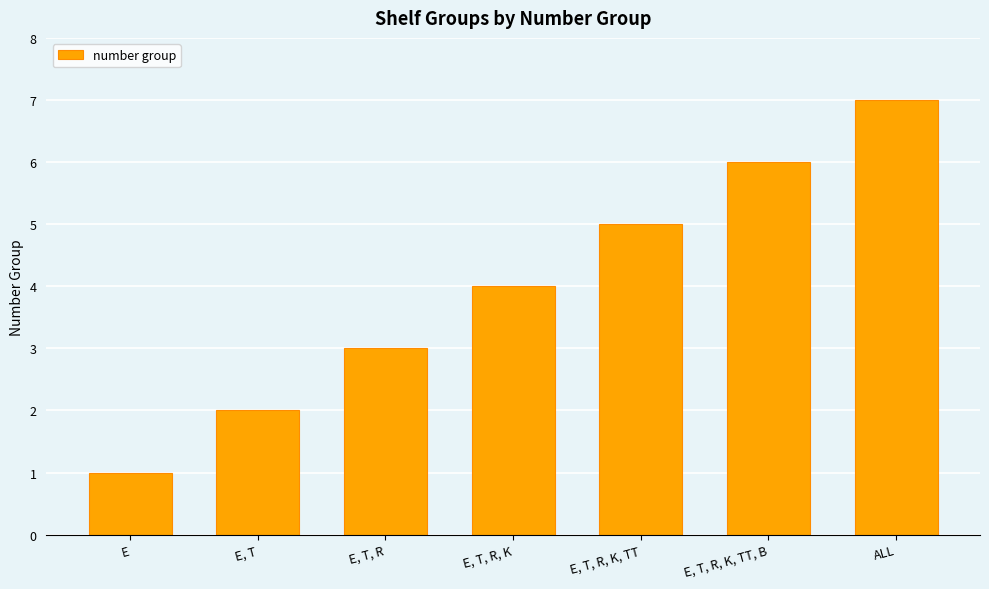

How many bars are there in total?

7